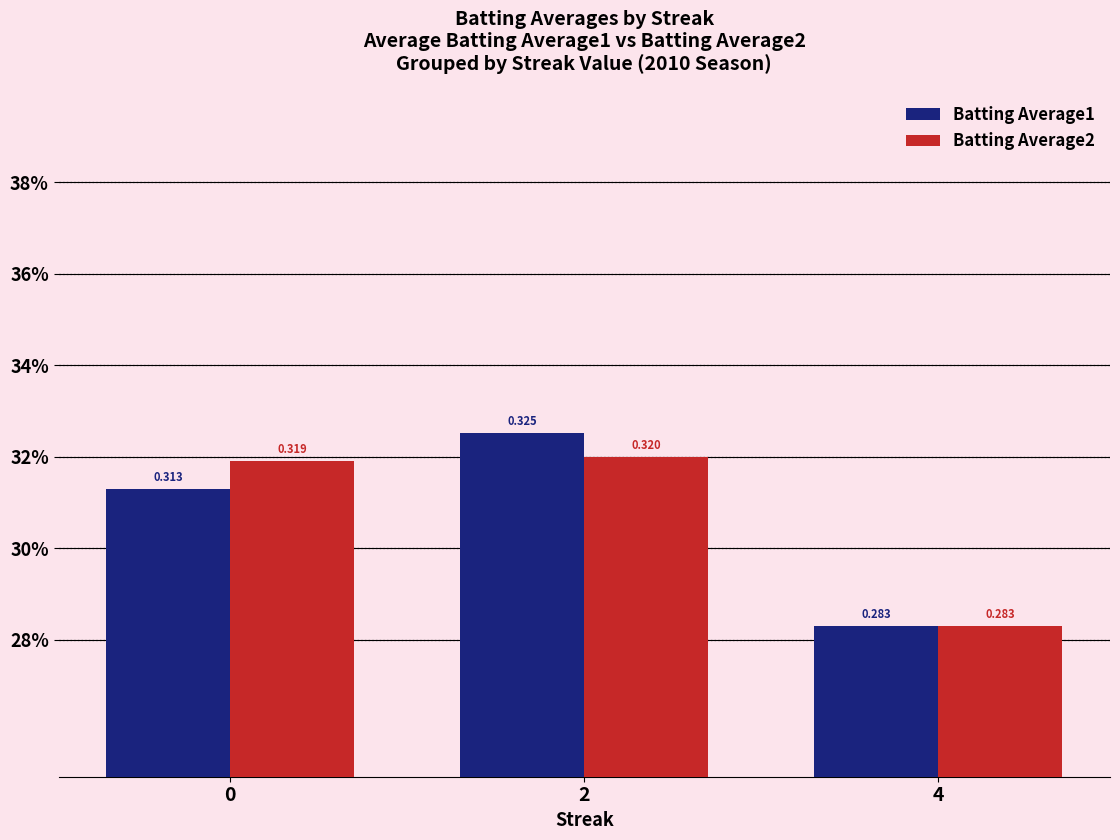

Reading right to left, what are all the values shown in this chart?

Batting Average1: 4=0.3	2=0.3	0=0.3
Batting Average2: 4=0.3	2=0.3	0=0.3